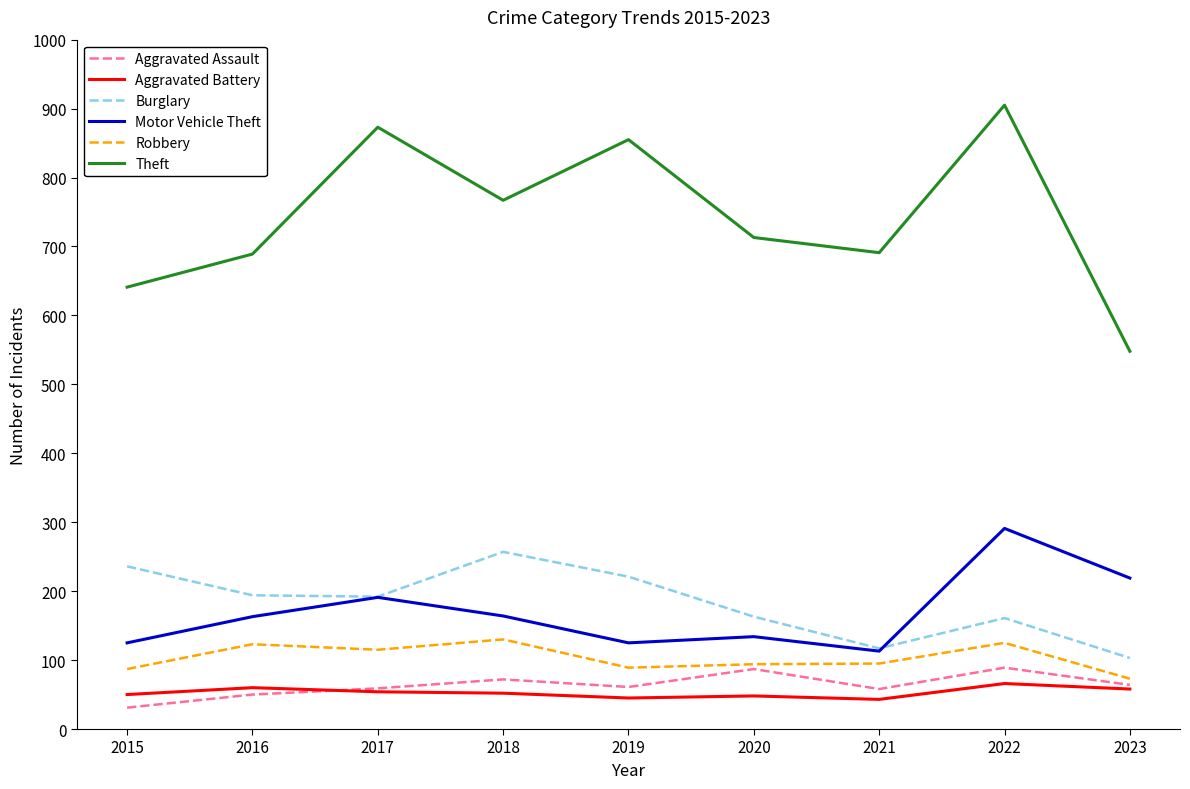

True or false: Aggravated Assault and Burglary intersect in this chart.

False